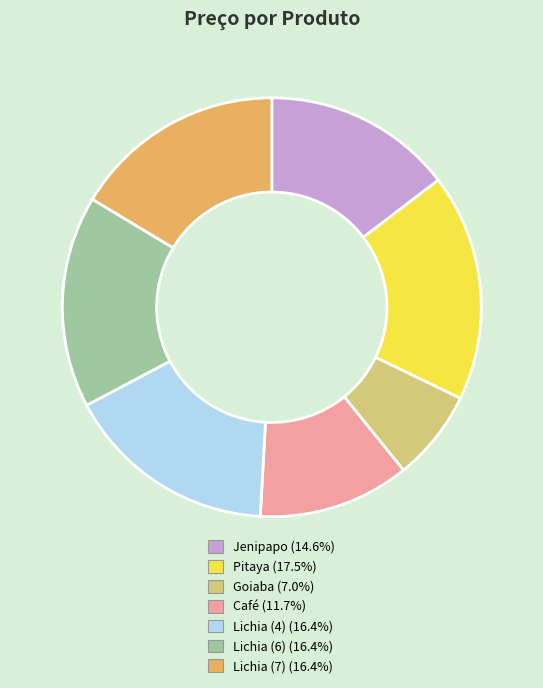

Count the number of slices in the pie.

7